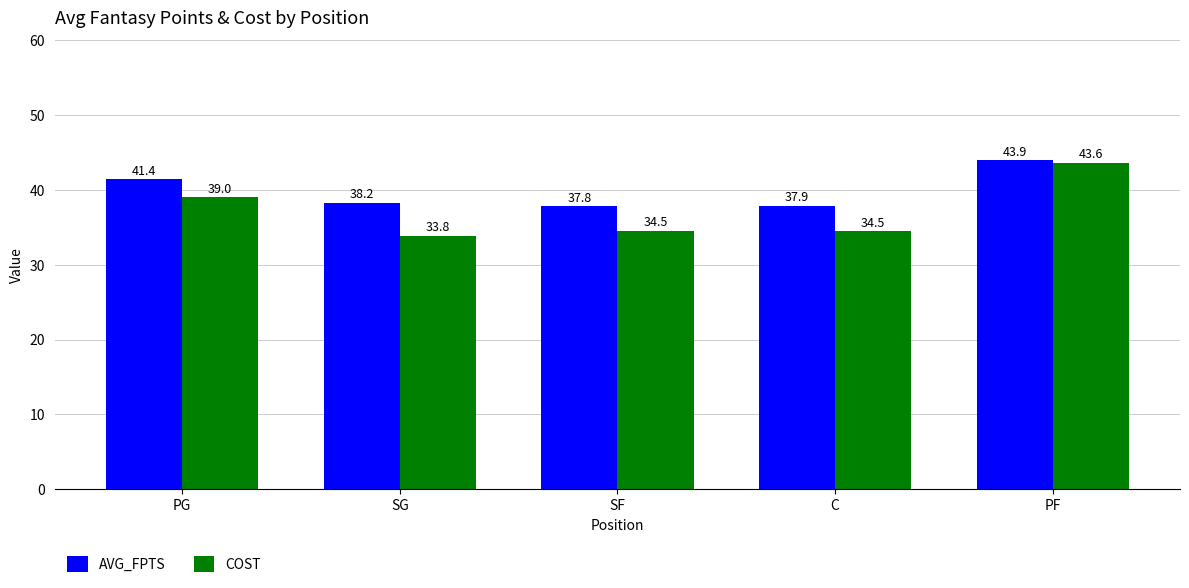

Which category has the highest value in the COST series?

PF